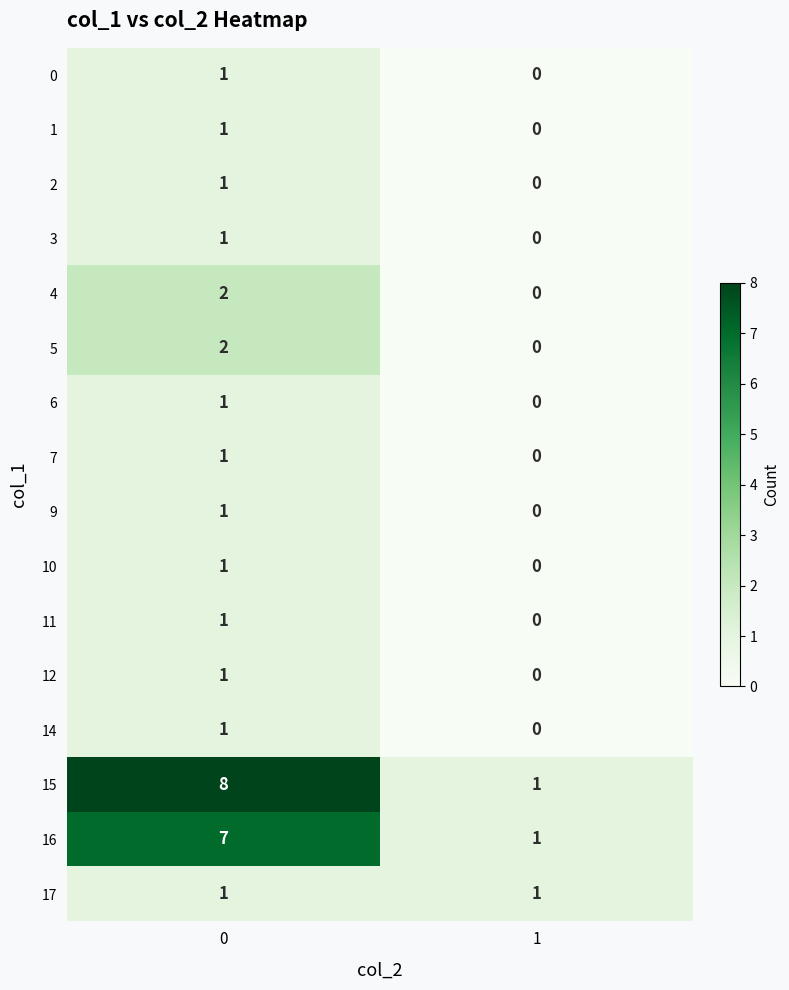

Which series has the largest total across all categories?

15